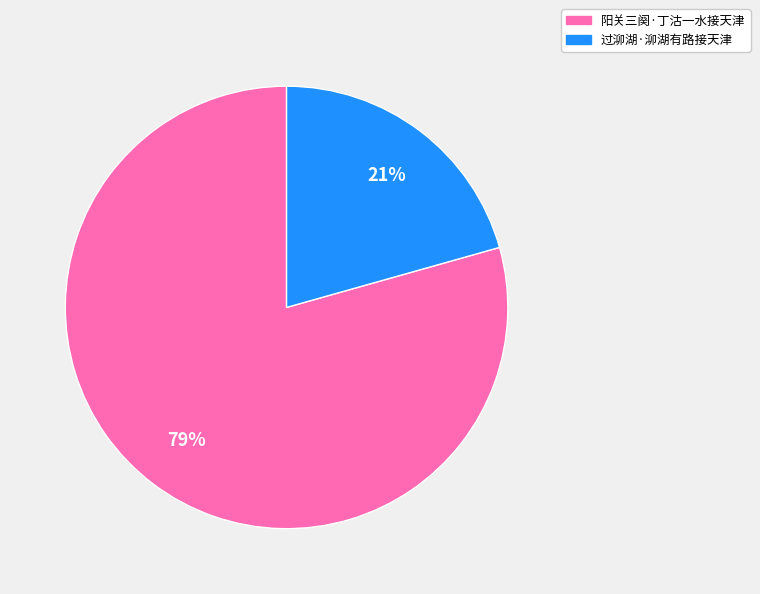

To the nearest percent, what is the combined percentage of 过泖湖·泖湖有路接天津 and 阳关三阕·丁沽一水接天津?

100%